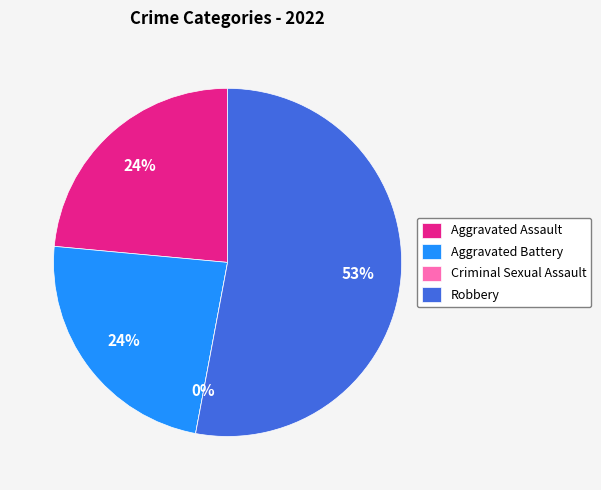

To the nearest percent, what is the difference between the Aggravated Assault and Criminal Sexual Assault slice percentages?

24%